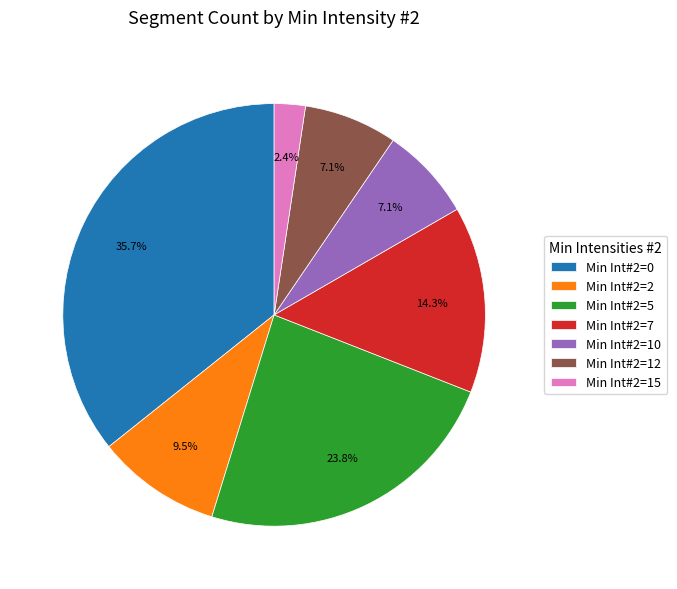

What is the ratio of the value at Min Int#2=12 to the value at Min Int#2=5?

0.3